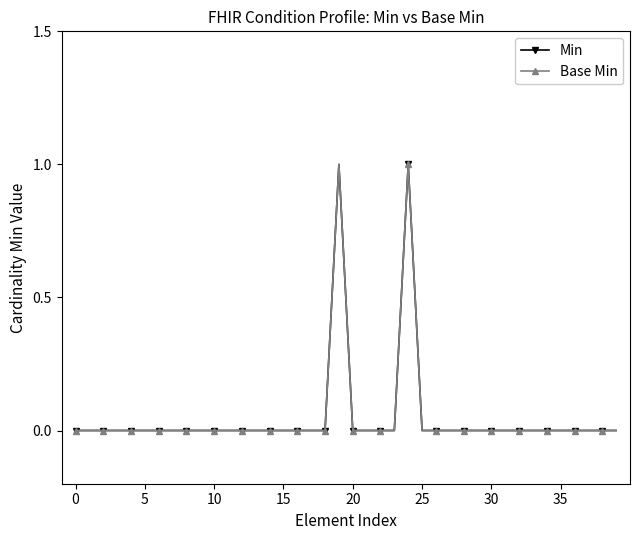

What is the label of the 33rd point from the left?

32